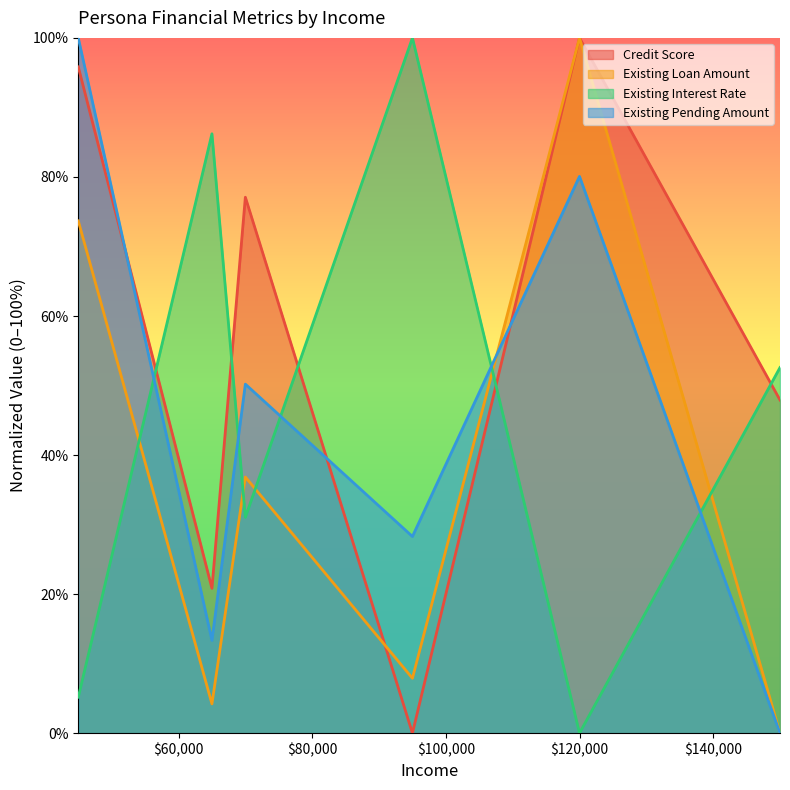

List the series in order of their peak value, lowest first.

Credit Score, Existing Loan Amount, Existing Interest Rate, Existing Pending Amount